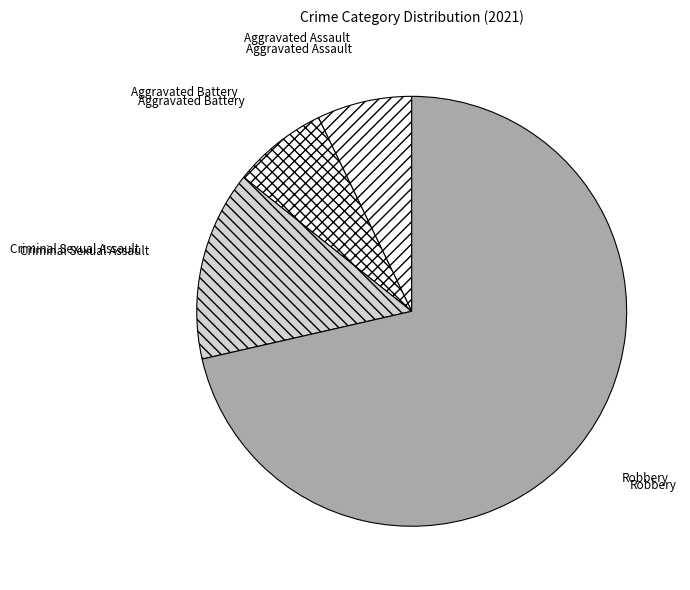

Which category has the smallest portion of the pie?

Aggravated Assault